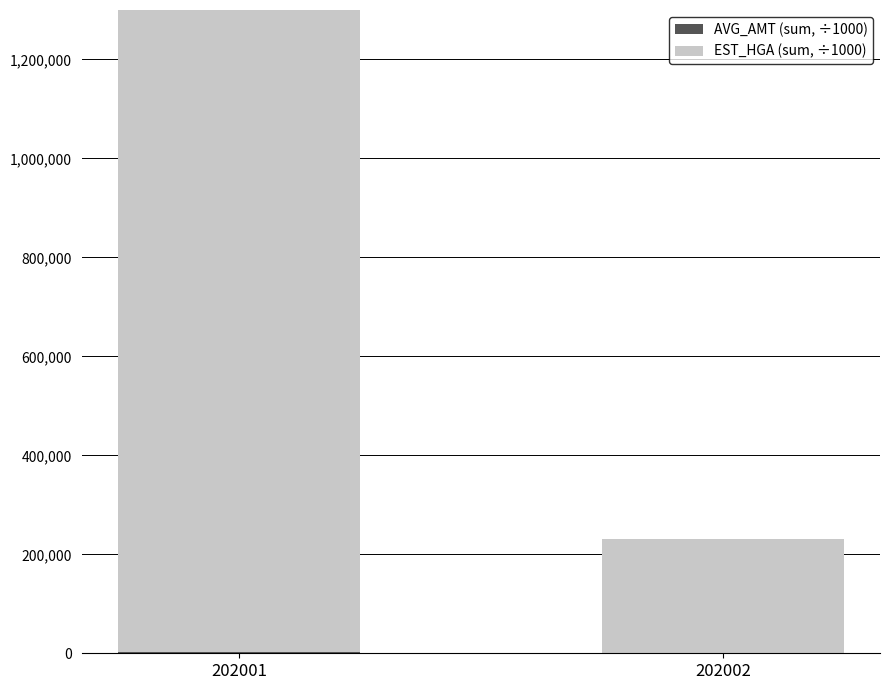

Count the number of data series in this chart.

2